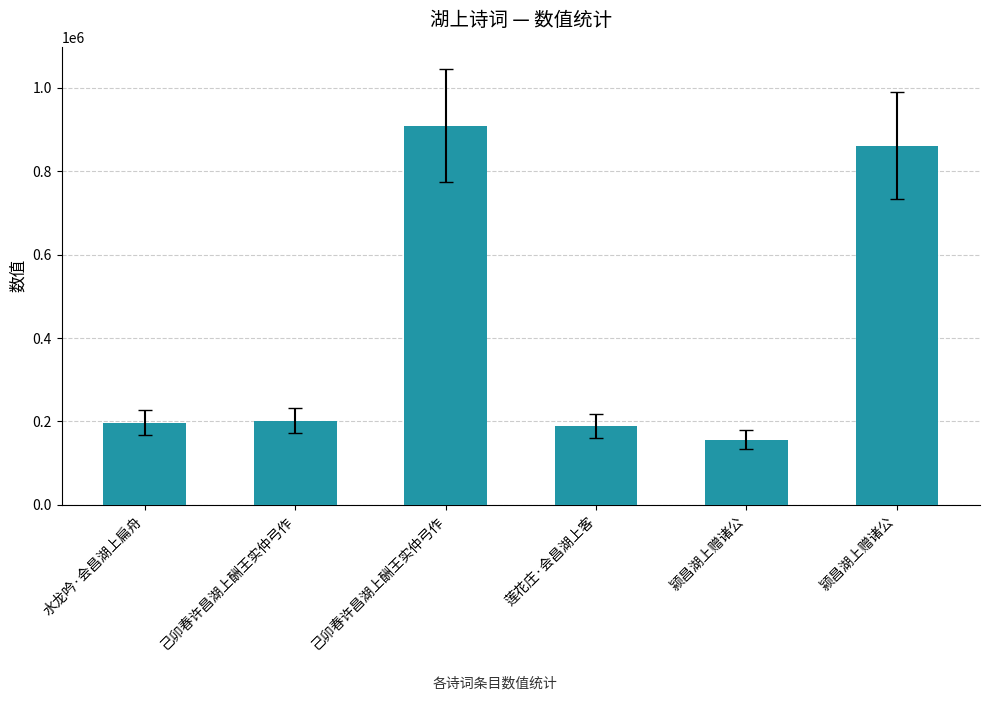

What is the average value?

419455